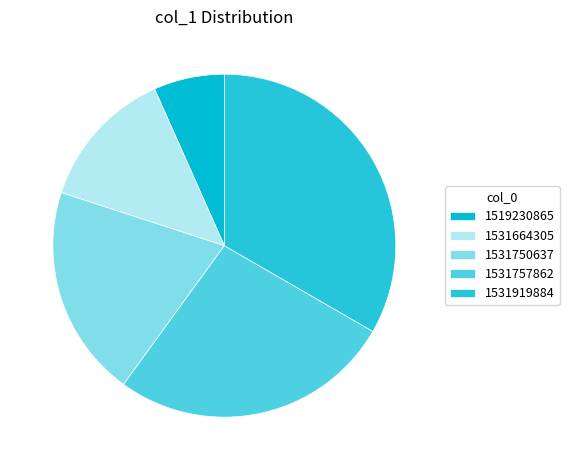

How many slices are in this pie chart?

5